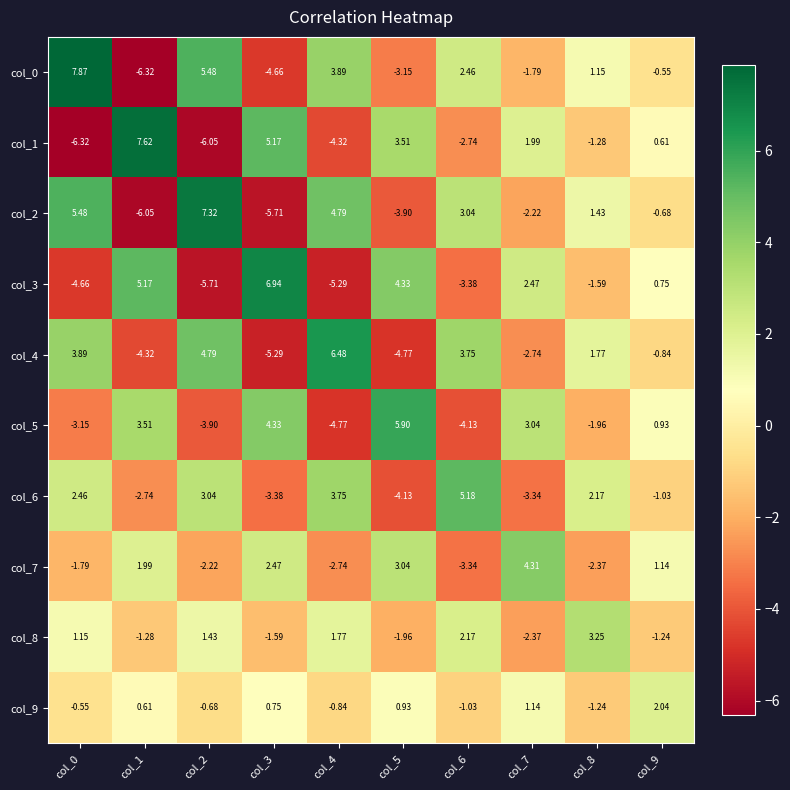

List the series in order of their peak value, highest first.

col_0, col_1, col_2, col_3, col_4, col_5, col_6, col_7, col_8, col_9